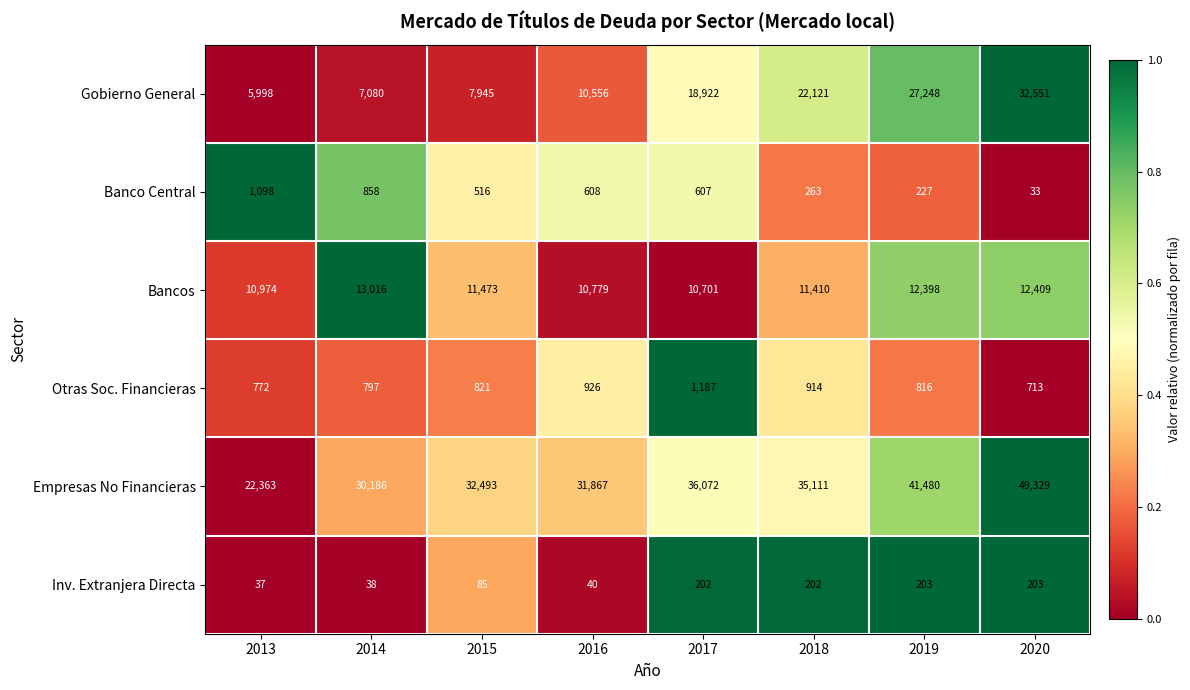

At which category is the sum across all series the highest?

2020